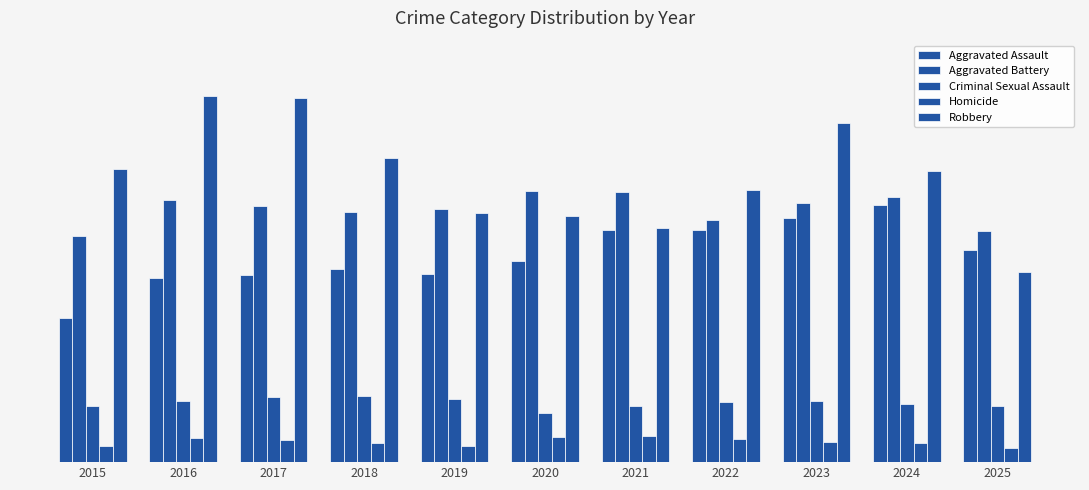

Reading left to right, transcribe all the data shown in this chart.

Aggravated Assault: 2015=3690	2016=4729	2017=4819	2018=4973	2019=4841	2020=5165	2021=5953	2022=5952	2023=6275	2024=6611	2025=5453
Aggravated Battery: 2015=5806	2016=6743	2017=6584	2018=6424	2019=6498	2020=6965	2021=6934	2022=6213	2023=6665	2024=6823	2025=5933
Criminal Sexual Assault: 2015=1446	2016=1583	2017=1674	2018=1695	2019=1630	2020=1261	2021=1435	2022=1546	2023=1562	2024=1482	2025=1448
Homicide: 2015=416	2016=616	2017=581	2018=489	2019=426	2020=651	2021=675	2022=594	2023=523	2024=502	2025=357
Robbery: 2015=7534	2016=9414	2017=9352	2018=7806	2019=6409	2020=6334	2021=6007	2022=6979	2023=8721	2024=7481	2025=4881